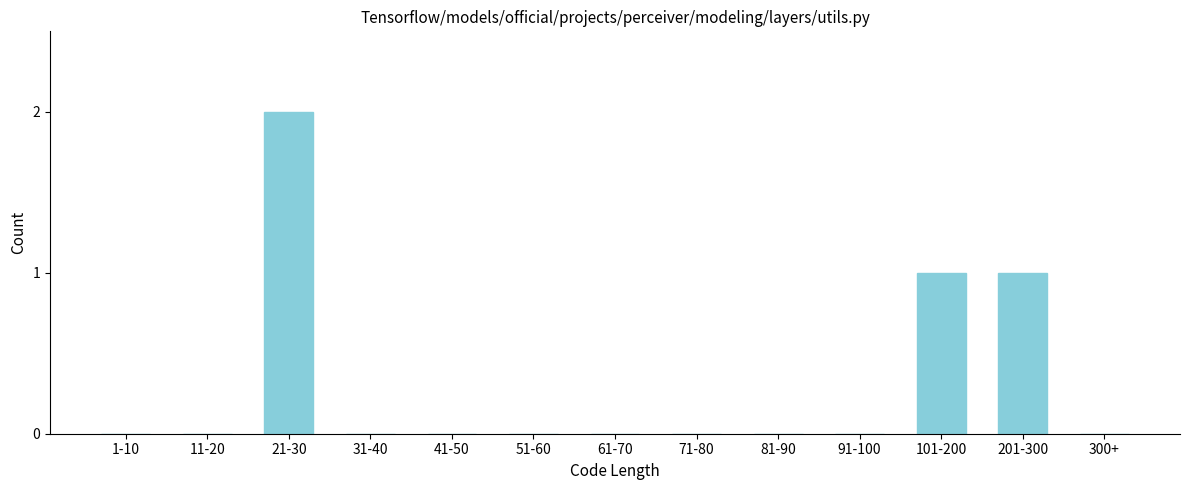

Reading left to right, list all the values displayed in this chart.

1-10=0	11-20=0	21-30=2	31-40=0	41-50=0	51-60=0	61-70=0	71-80=0	81-90=0	91-100=0	101-200=1	201-300=1	300+=0